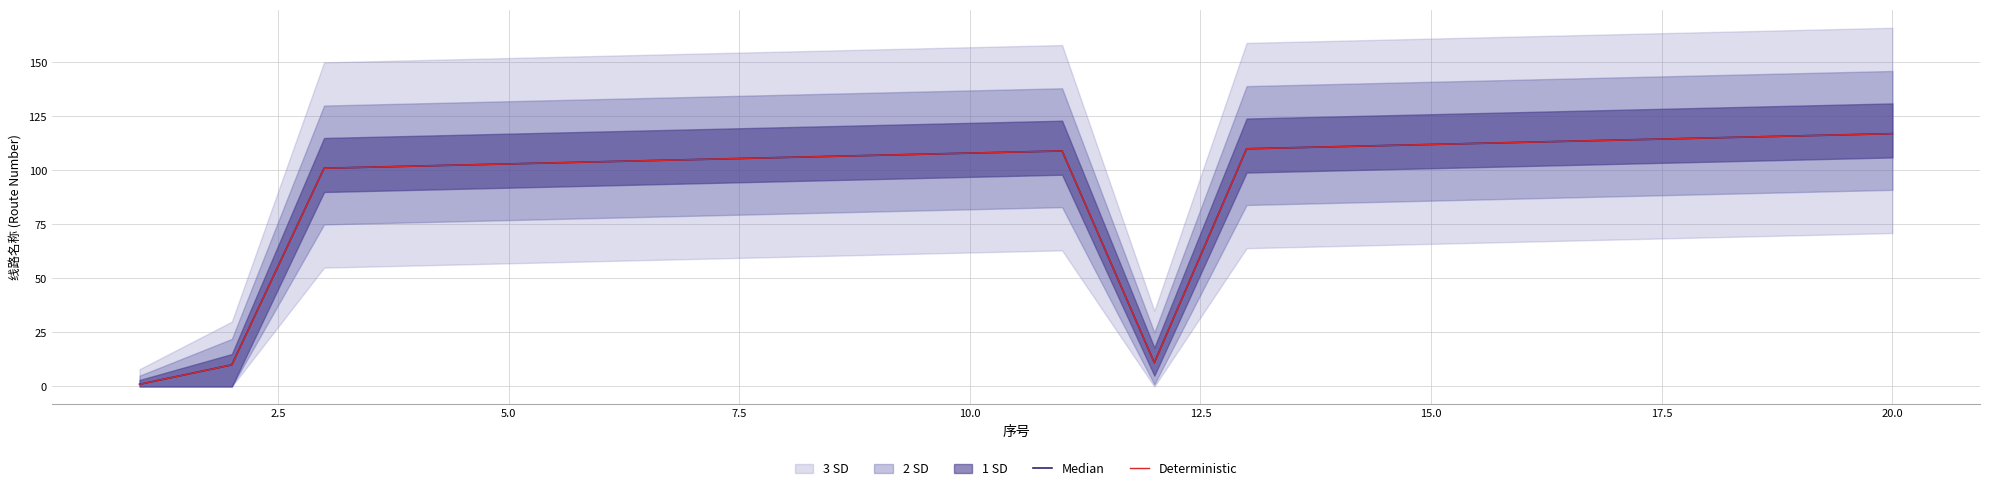

Is it true that Deterministic equals 101 at 5.0?

True